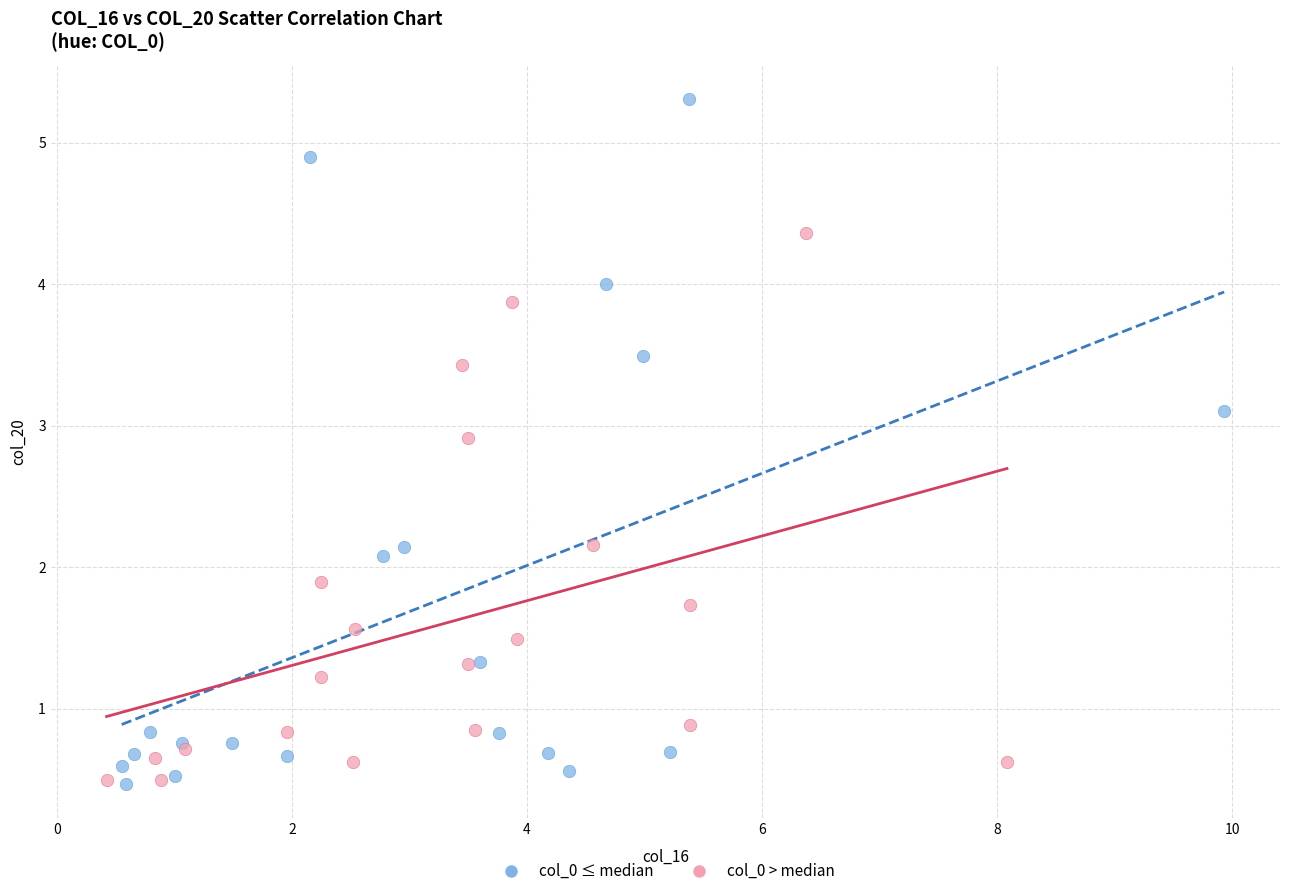

Which series contains the highest Y value?

col_0 ≤ median